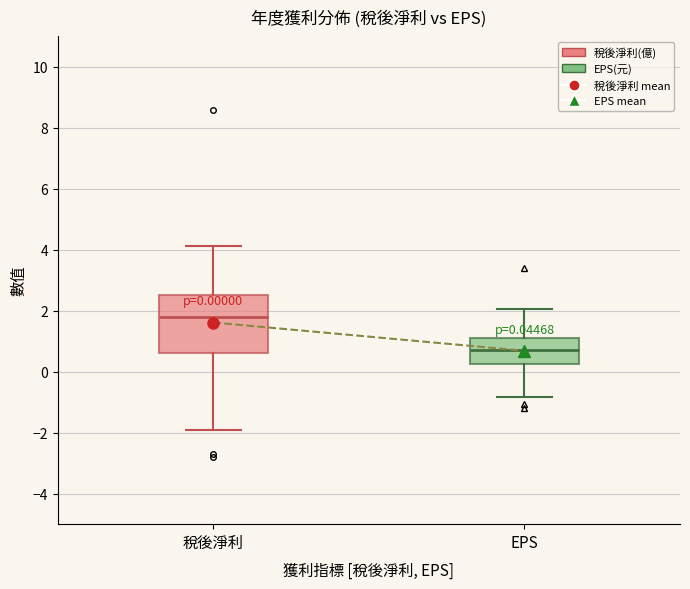

Which box's median line is the lowest?

EPS